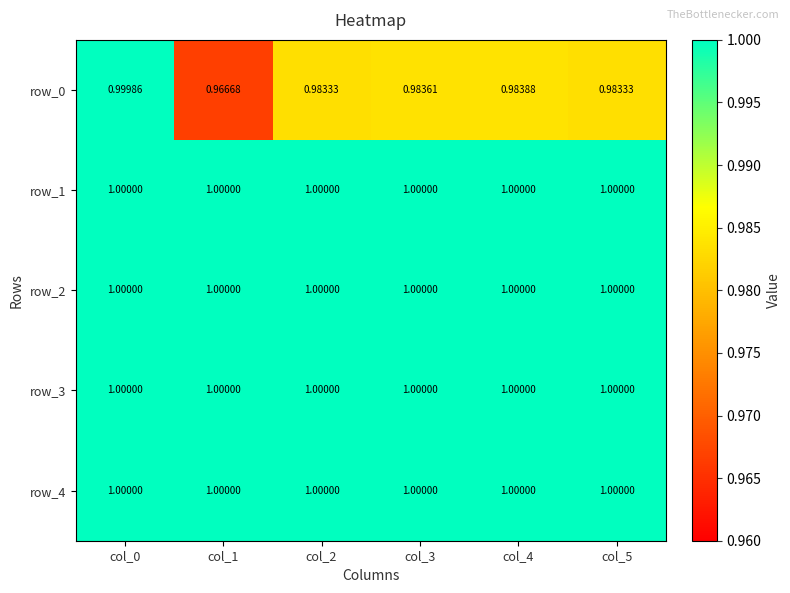

Is the value of row_1 at col_0 greater than the value of row_0 at col_0?

Yes